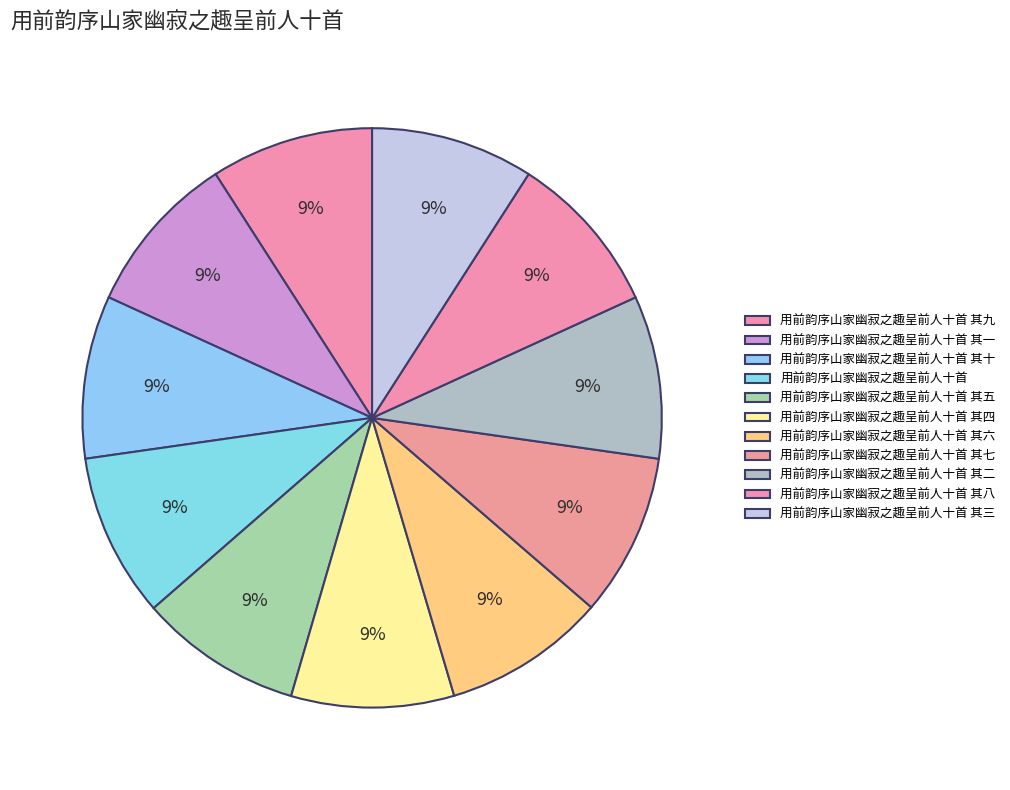

Count the number of slices in the pie.

11